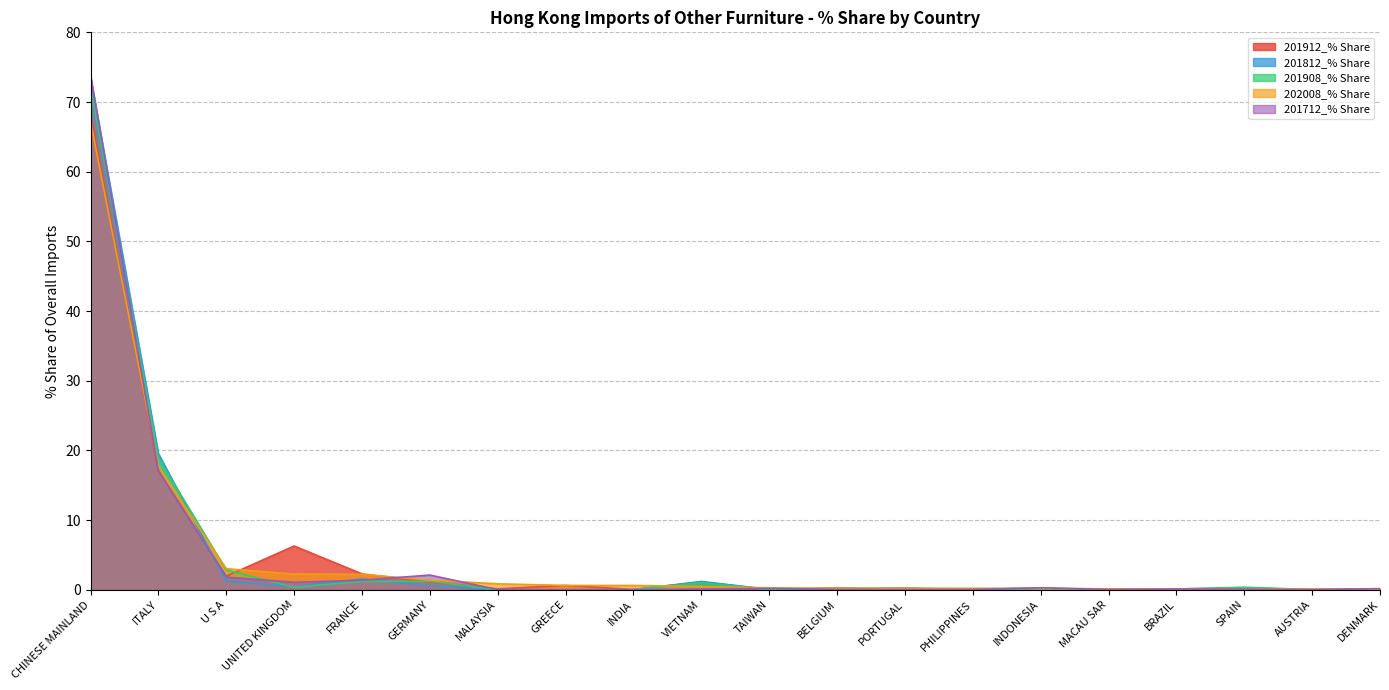

At which label is 201812_% Share closest to 36?

ITALY